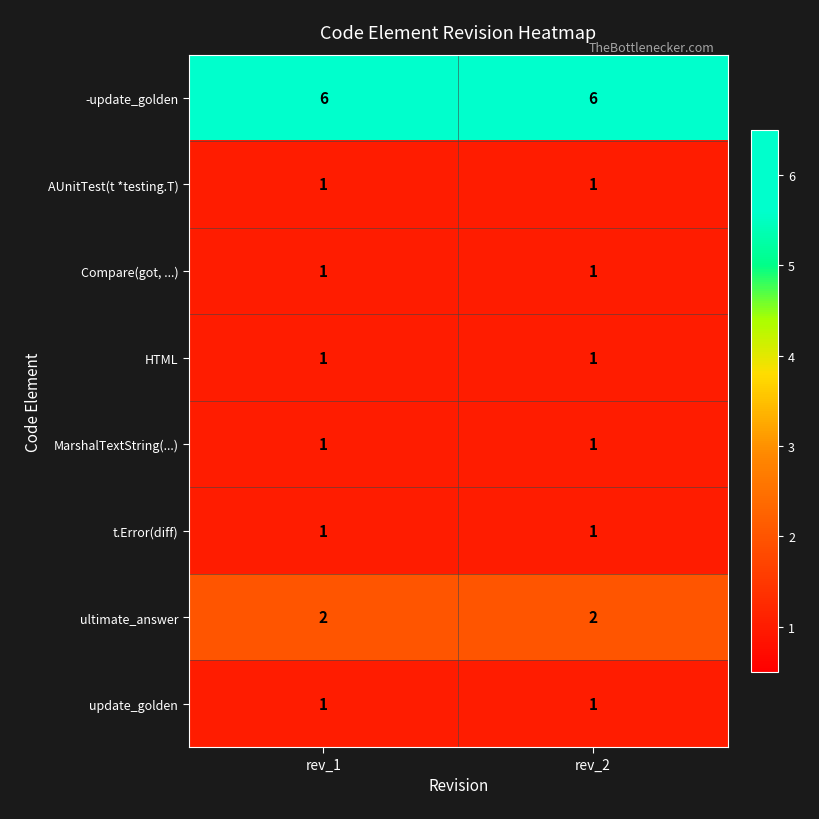

Which series has the largest total across all categories?

-update_golden